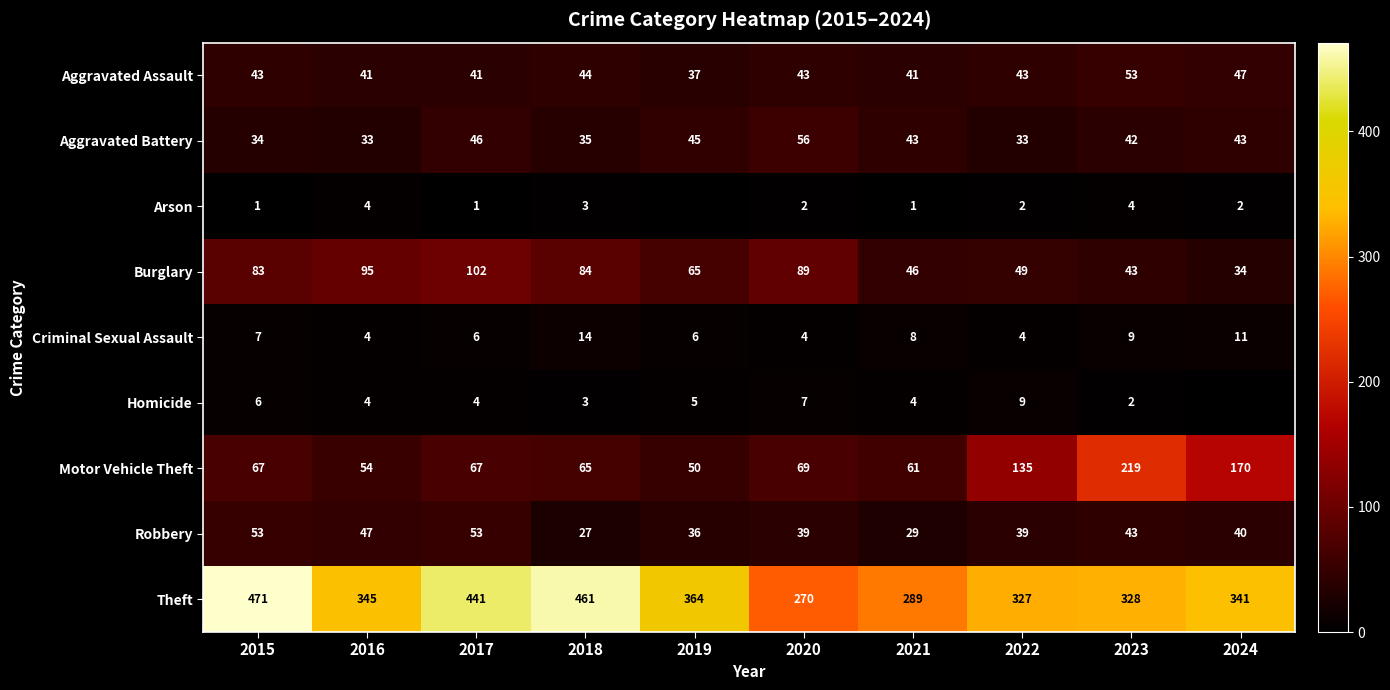

True or false: Criminal Sexual Assault has a value of 4 at 2022.

True